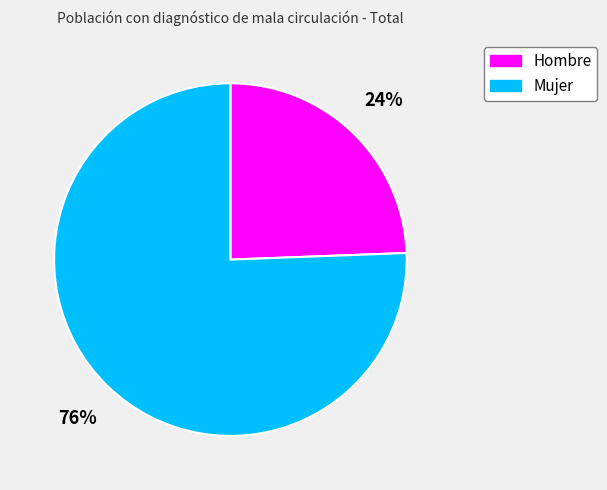

Combined, do Mujer and Hombre account for over 50%?

Yes